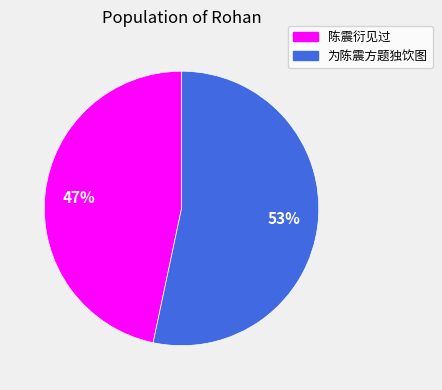

What percentage is the 为陈震方题独饮图 slice, to the nearest percent?

53%